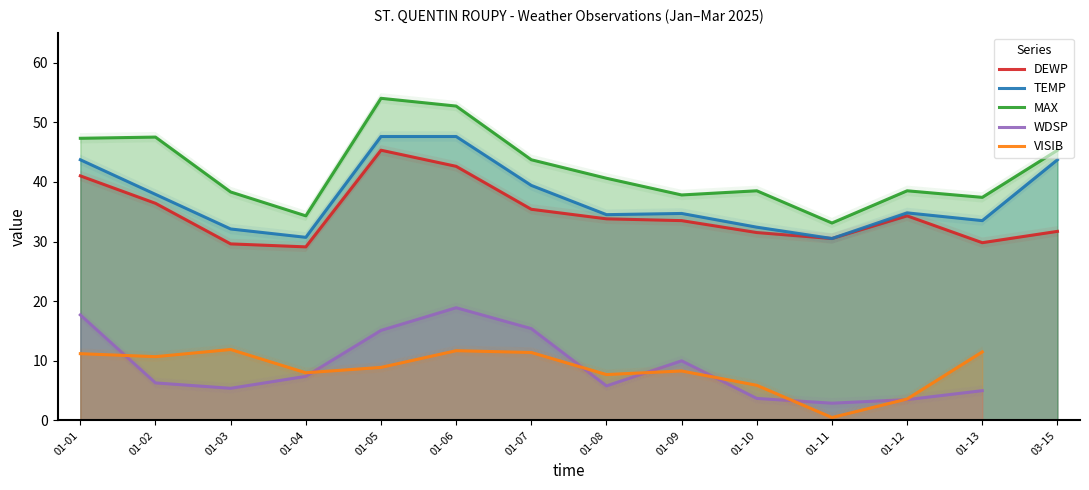

The WDSP series shows 2.9 at 01-11. True or false?

True